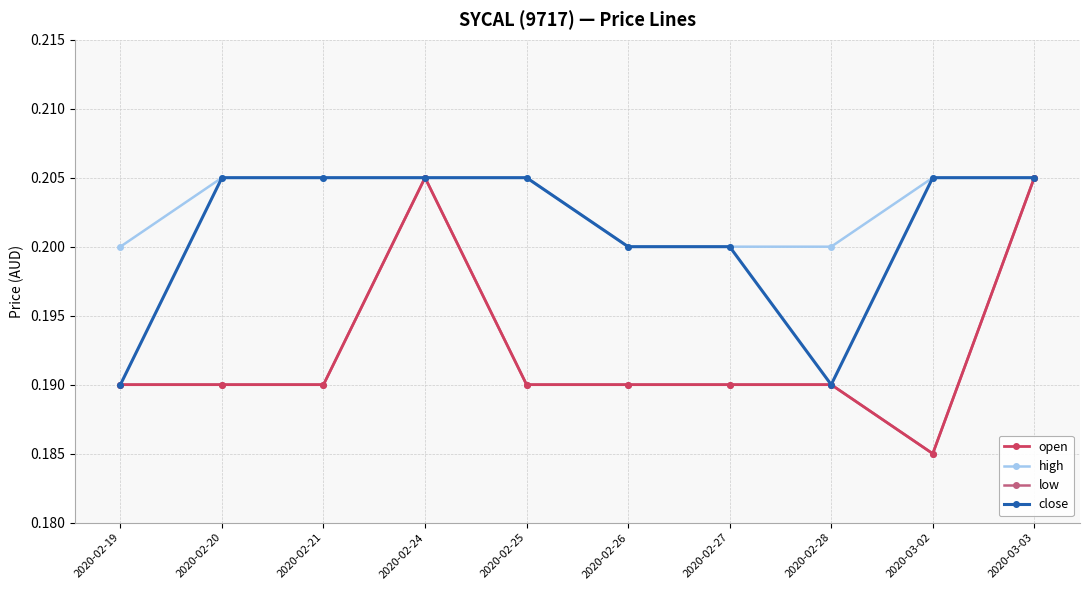

Reading right to left, list all the values displayed in this chart.

open: 2020-03-03=0.2	2020-03-02=0.2	2020-02-28=0.2	2020-02-27=0.2	2020-02-26=0.2	2020-02-25=0.2	2020-02-24=0.2	2020-02-21=0.2	2020-02-20=0.2	2020-02-19=0.2
high: 2020-03-03=0.2	2020-03-02=0.2	2020-02-28=0.2	2020-02-27=0.2	2020-02-26=0.2	2020-02-25=0.2	2020-02-24=0.2	2020-02-21=0.2	2020-02-20=0.2	2020-02-19=0.2
low: 2020-03-03=0.2	2020-03-02=0.2	2020-02-28=0.2	2020-02-27=0.2	2020-02-26=0.2	2020-02-25=0.2	2020-02-24=0.2	2020-02-21=0.2	2020-02-20=0.2	2020-02-19=0.2
close: 2020-03-03=0.2	2020-03-02=0.2	2020-02-28=0.2	2020-02-27=0.2	2020-02-26=0.2	2020-02-25=0.2	2020-02-24=0.2	2020-02-21=0.2	2020-02-20=0.2	2020-02-19=0.2